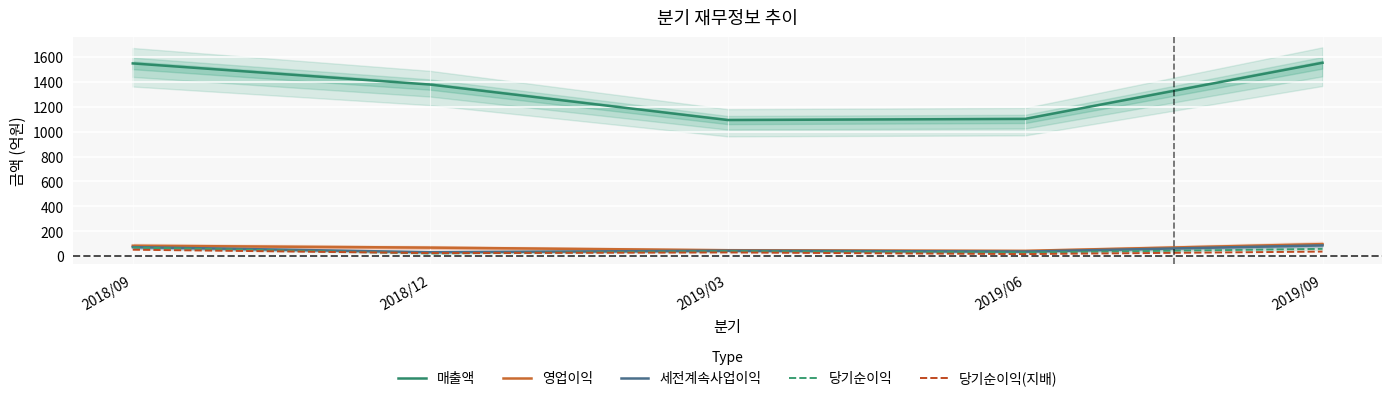

What is the smallest value displayed?

16